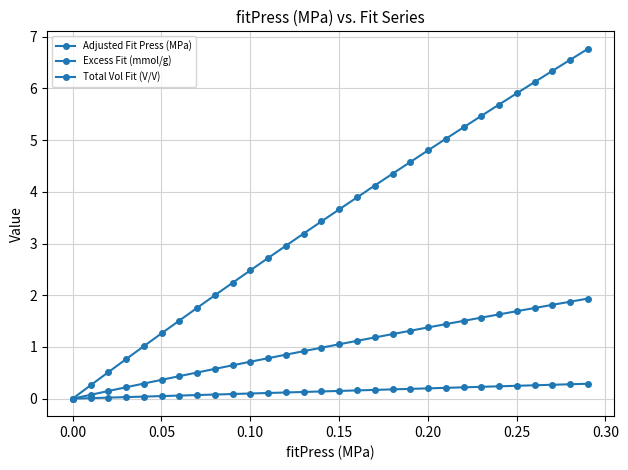

Reading left to right, list all the values displayed in this chart.

Adjusted Fit Press (MPa): 0.0	0.0	0.0	0.0	0.0	0.1	0.1	0.1	0.1	0.1	0.1	0.1	0.1	0.1	0.1	0.1	0.2	0.2	0.2	0.2	0.2	0.2	0.2	0.2	0.2	0.2	0.3	0.3	0.3	0.3
Excess Fit (mmol/g): 0.0	0.1	0.1	0.2	0.3	0.4	0.4	0.5	0.6	0.6	0.7	0.8	0.9	0.9	1.0	1.1	1.1	1.2	1.2	1.3	1.4	1.4	1.5	1.6	1.6	1.7	1.8	1.8	1.9	1.9
Total Vol Fit (V/V): 0.0	0.3	0.5	0.8	1.0	1.3	1.5	1.8	2.0	2.2	2.5	2.7	3.0	3.2	3.4	3.7	3.9	4.1	4.3	4.6	4.8	5.0	5.2	5.5	5.7	5.9	6.1	6.3	6.6	6.8